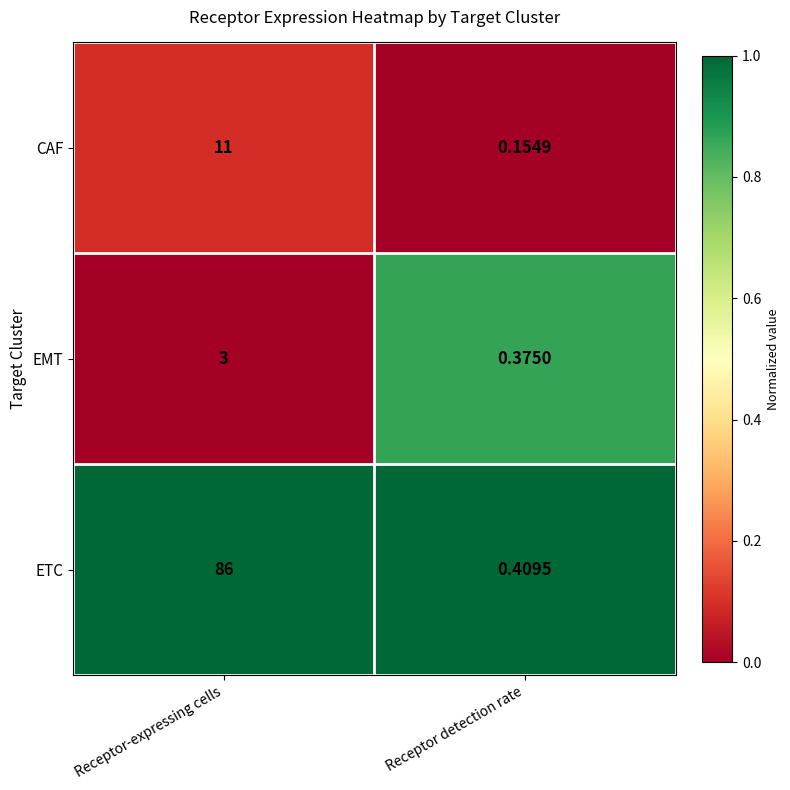

At how many categories does at least one series exceed 0?

2